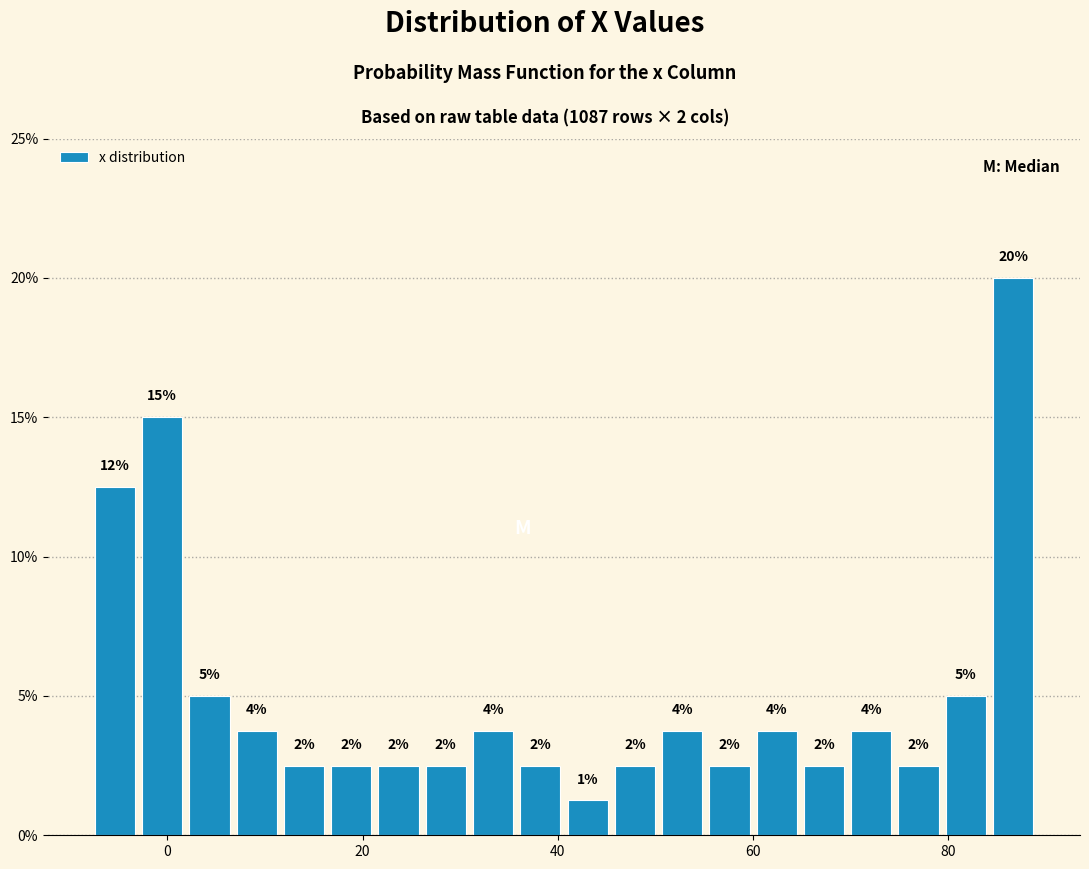

Read against the x-axis, roughly where is the centre of the tallest bar?

86